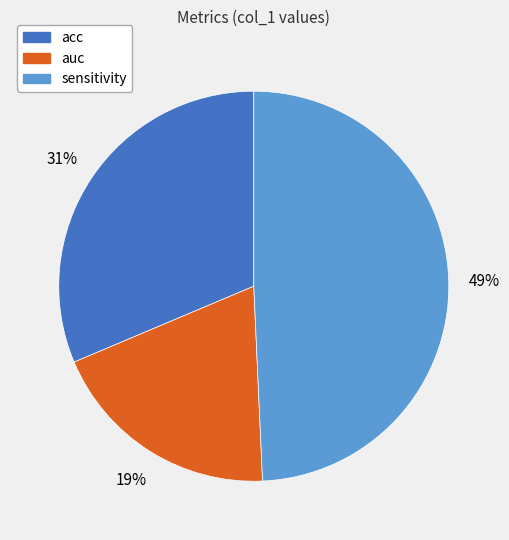

Between sensitivity and auc, which is larger?

sensitivity